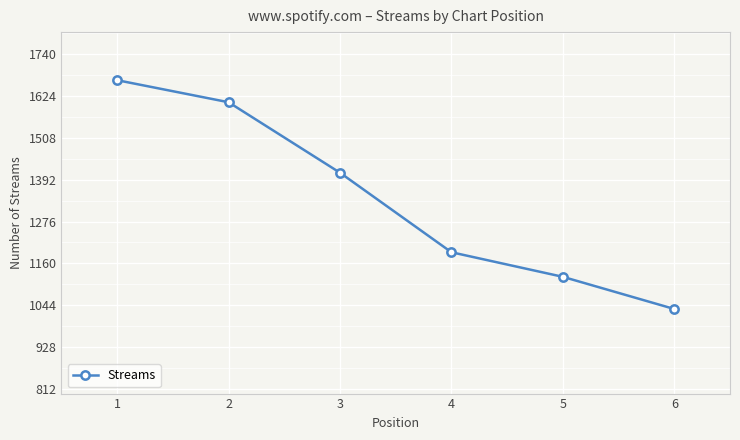

What is the difference between the maximum and minimum values?

633